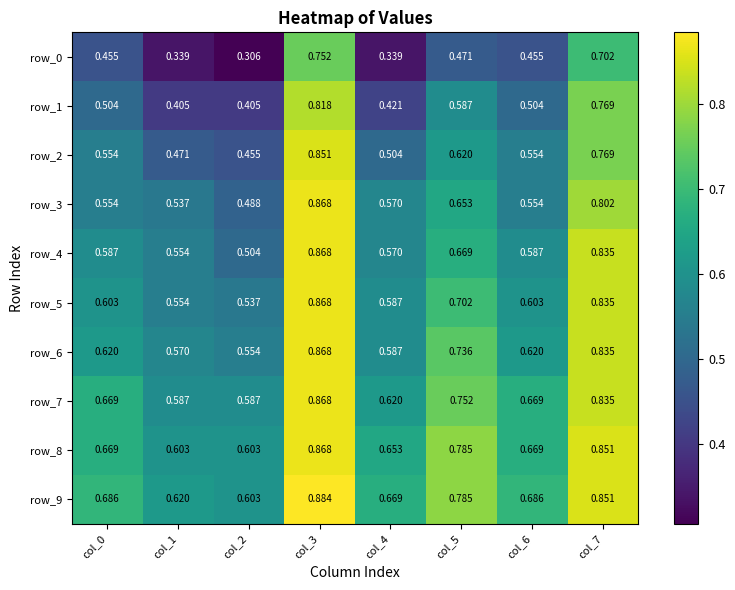

Is the value of row_0 at col_0 greater than the value of row_5 at col_3?

No